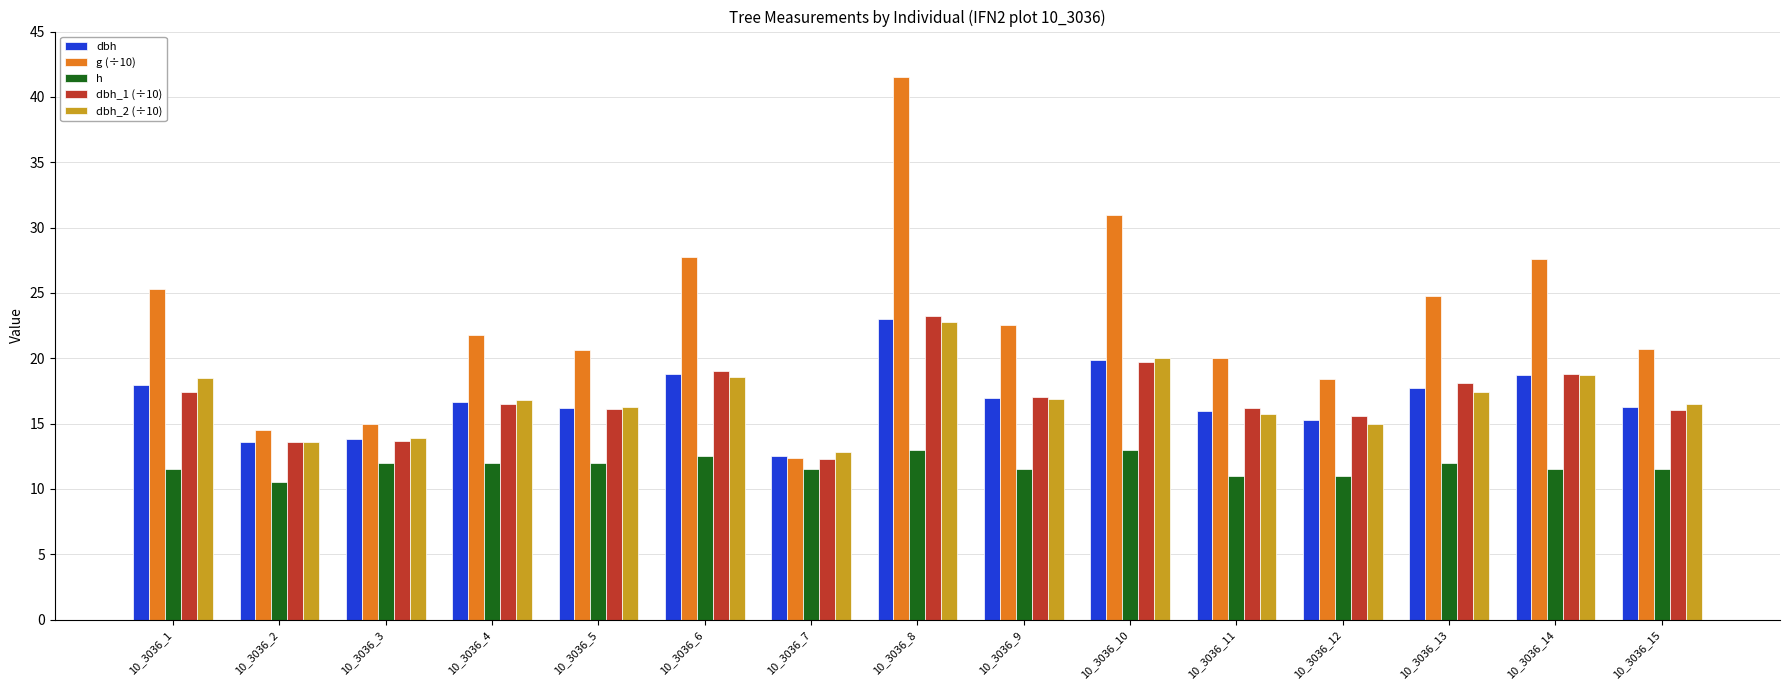

The dbh series shows 28.5 at 10_3036_13. True or false?

False